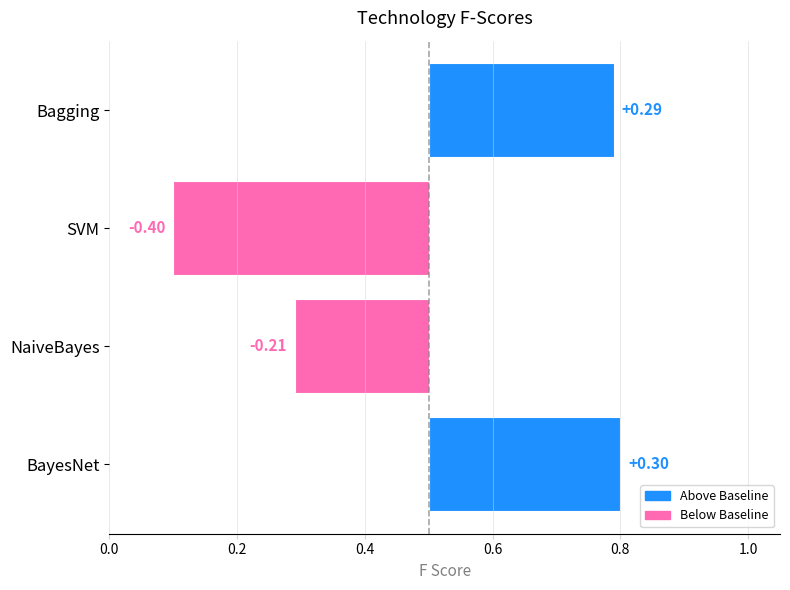

Where is the data nearest to the value 0?

NaiveBayes